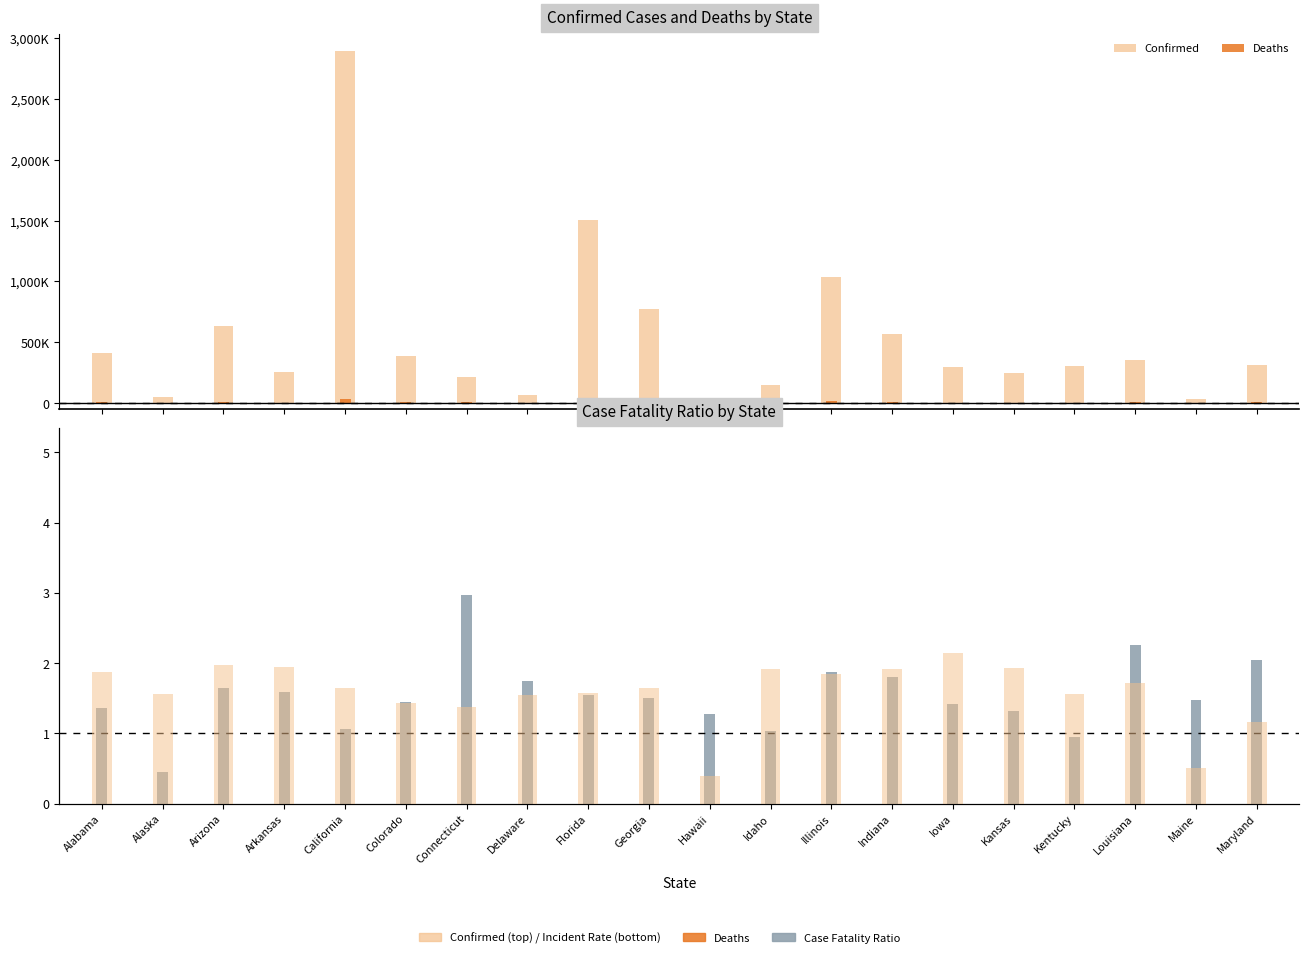

Are the bars grouped side by side (vs. stacked)?

Yes